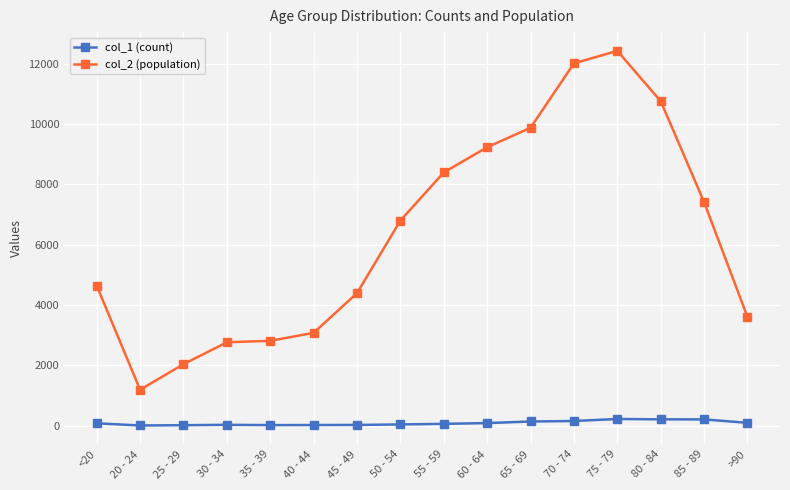

What is the sum of the col_2 (population) values at 60 - 64 and 50 - 54?

16039